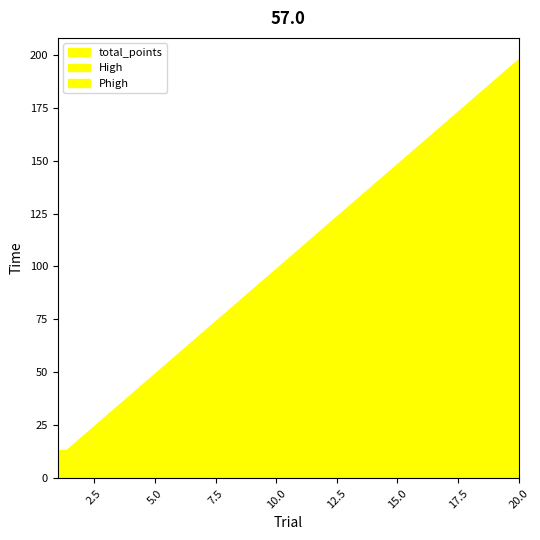

True or false: High and total_points intersect in this chart.

True